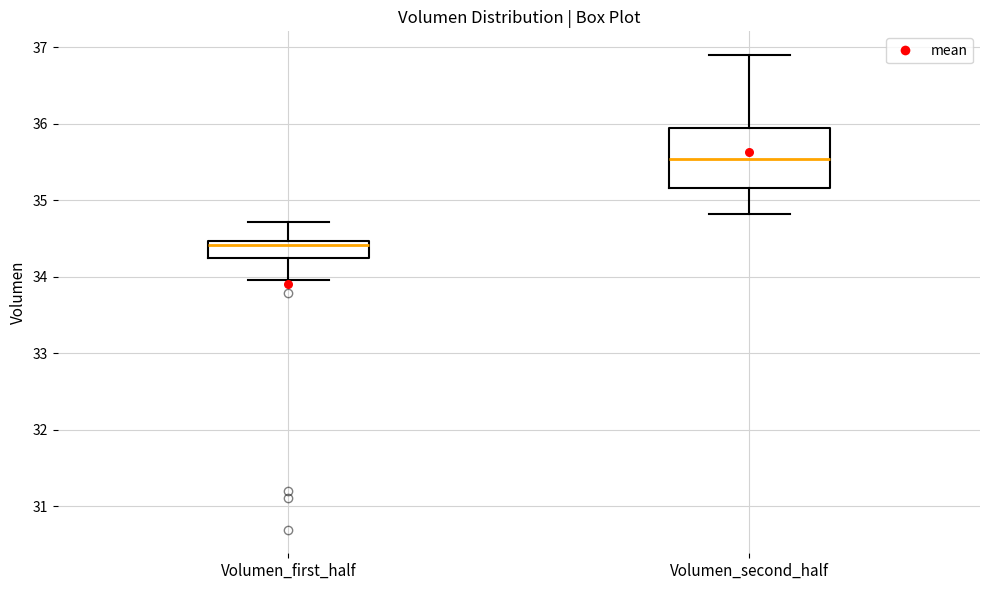

Where does the lower whisker of the box for Volumen_first_half end on the y-axis? The values are not printed on the chart, so give them approximately, as read against the axis.

34.0